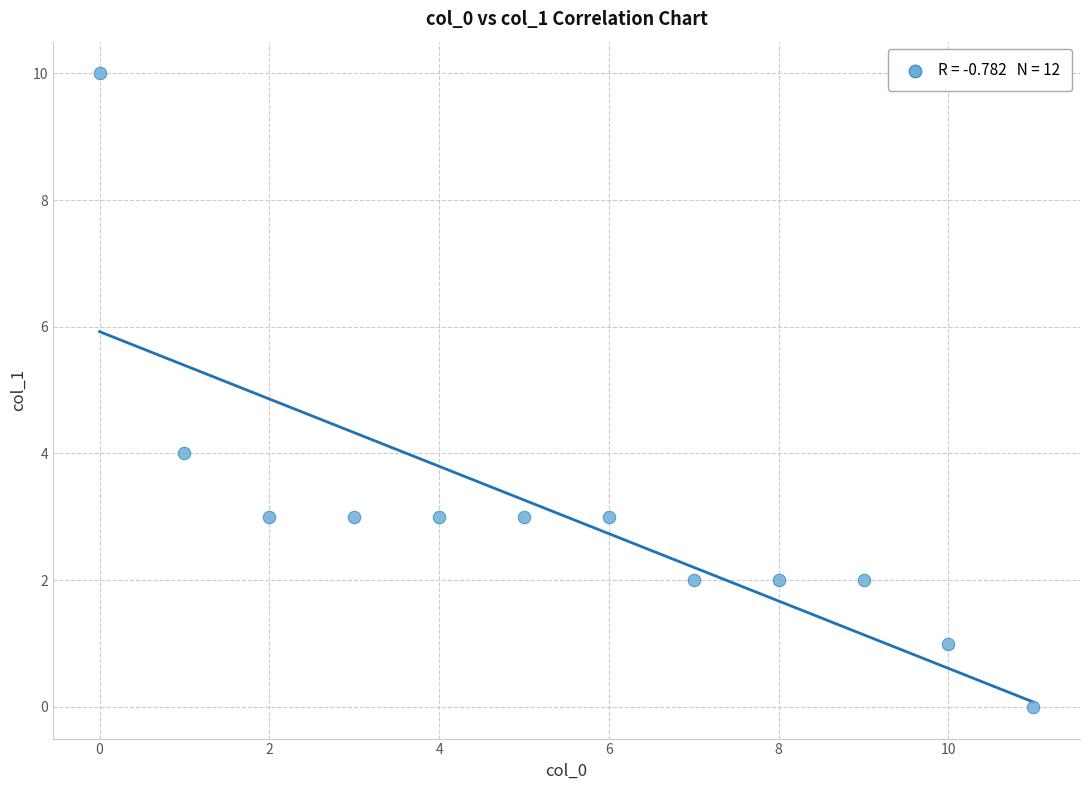

What is the average Y value?

3